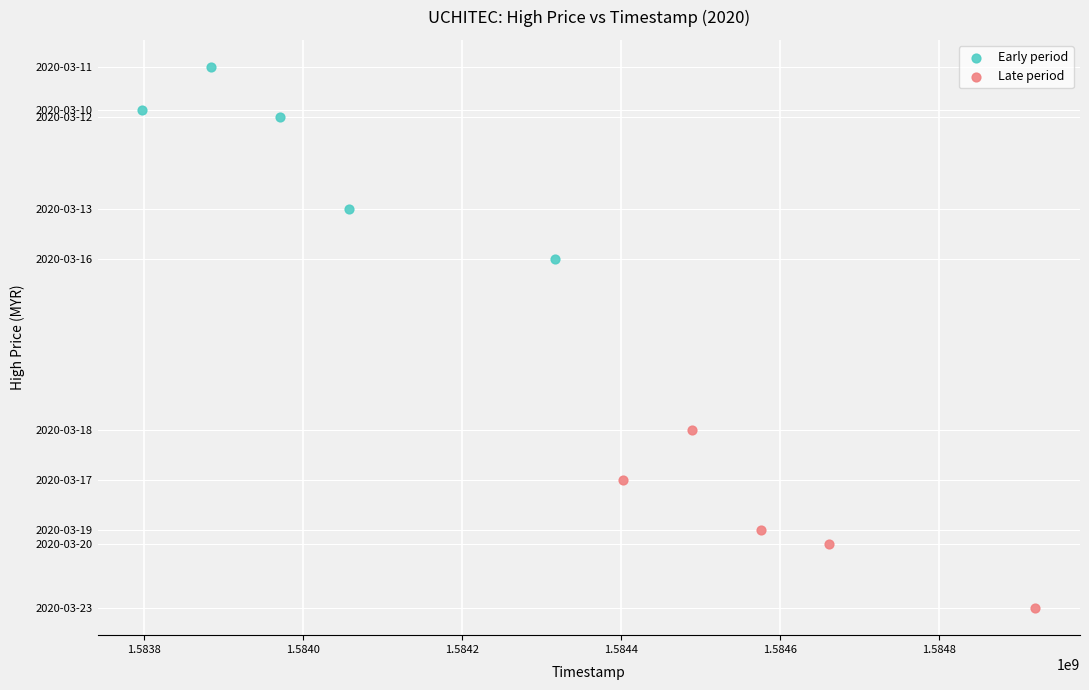

Which series reaches the maximum Y coordinate?

Early period